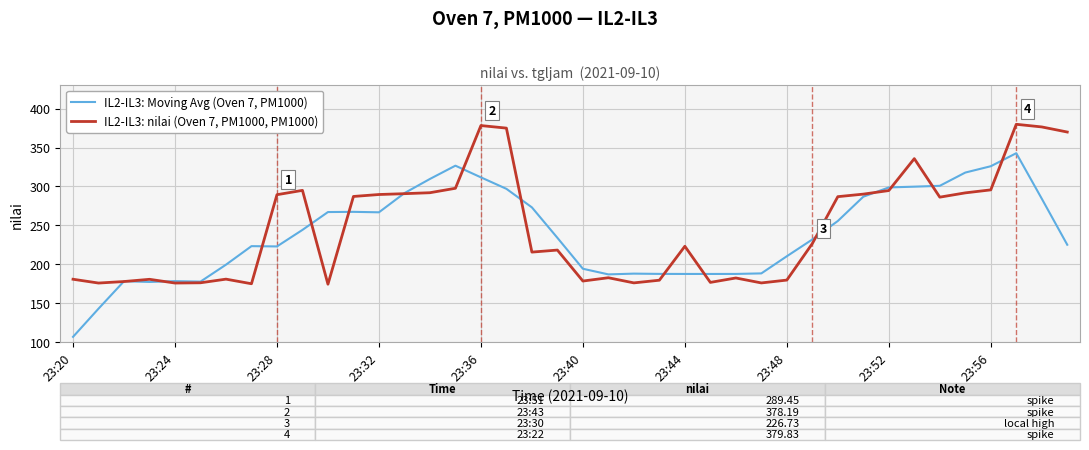

What is the difference between the second highest and minimum values in the IL2-IL3: nilai (Oven 7, PM1000, PM1000) series?

203.6